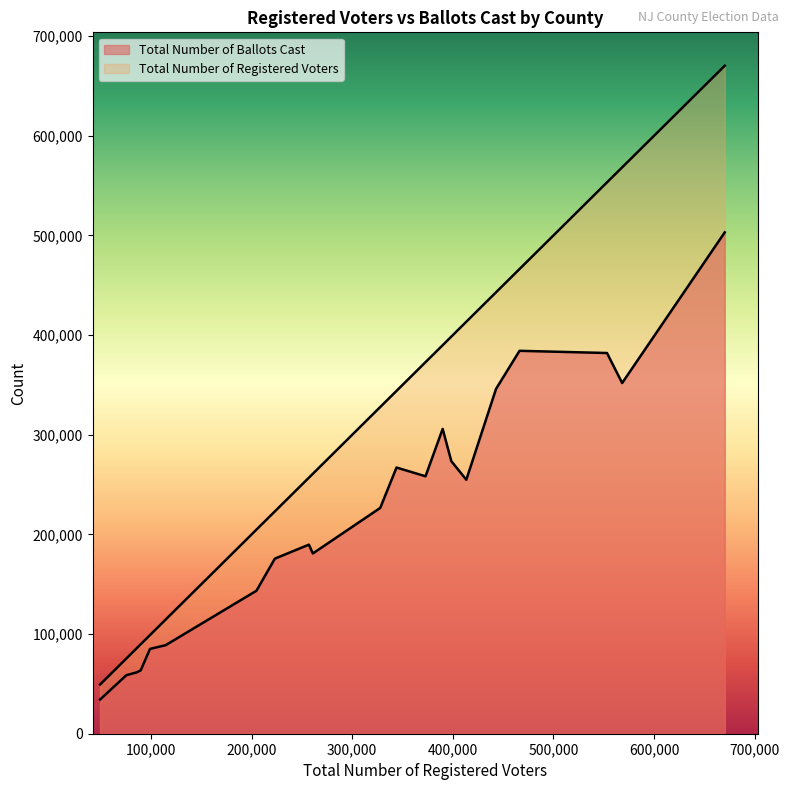

What are all the series names shown in the legend?

Total Number of Ballots Cast, Total Number of Registered Voters